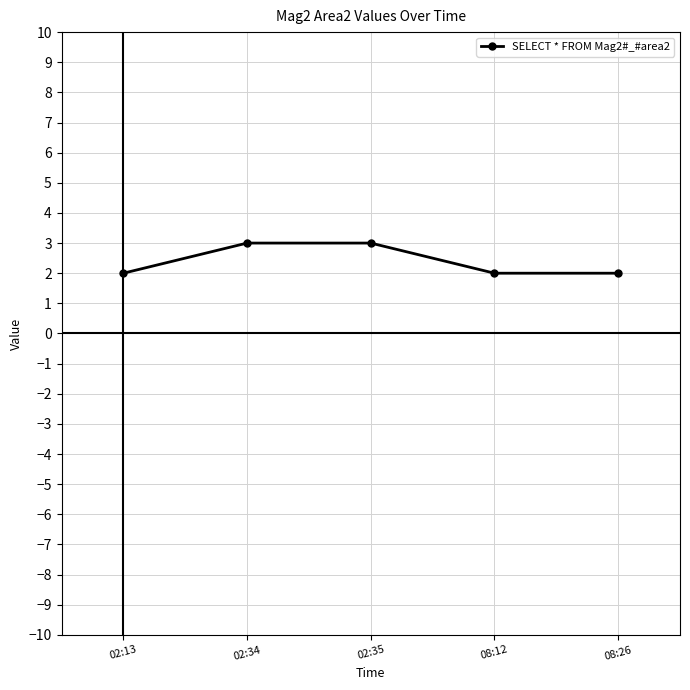

What is the sum of all values?

12